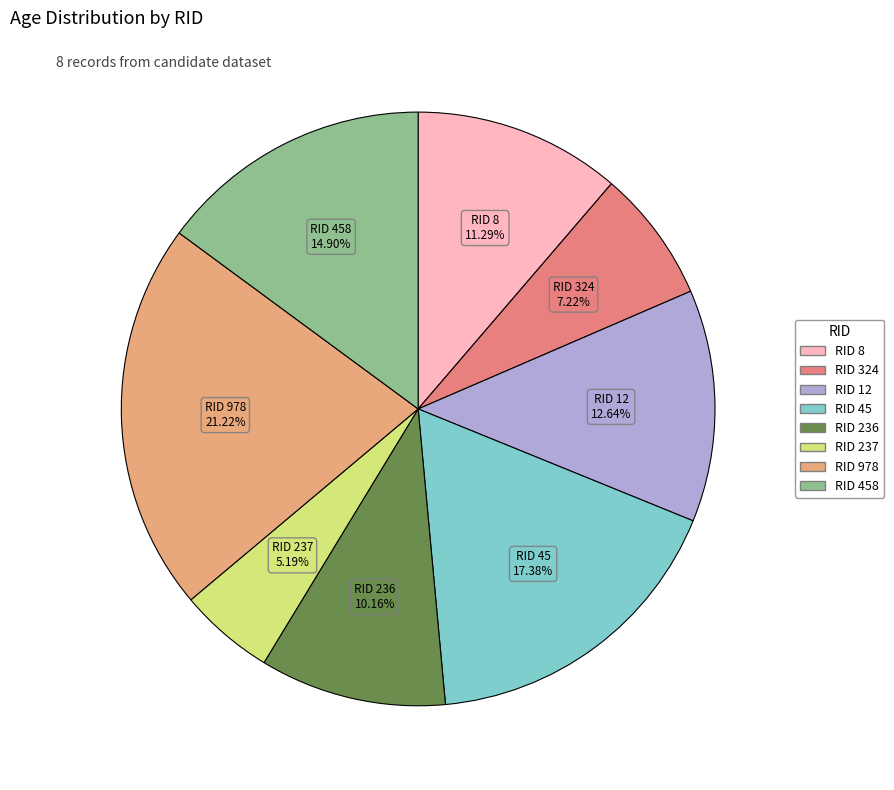

Is there any slice that represents more than half of the pie?

No